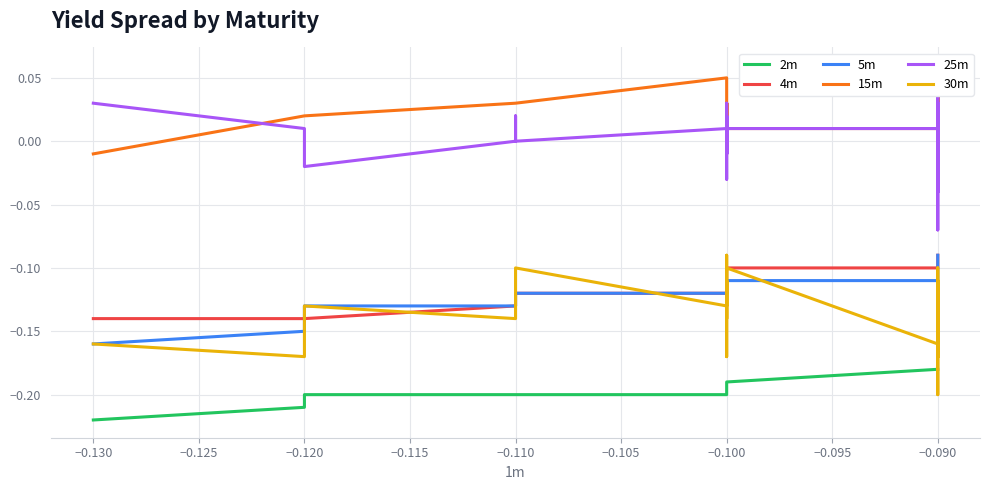

At −0.090, list the series in order from largest to smallest.

15m, 25m, 4m, 5m, 30m, 2m